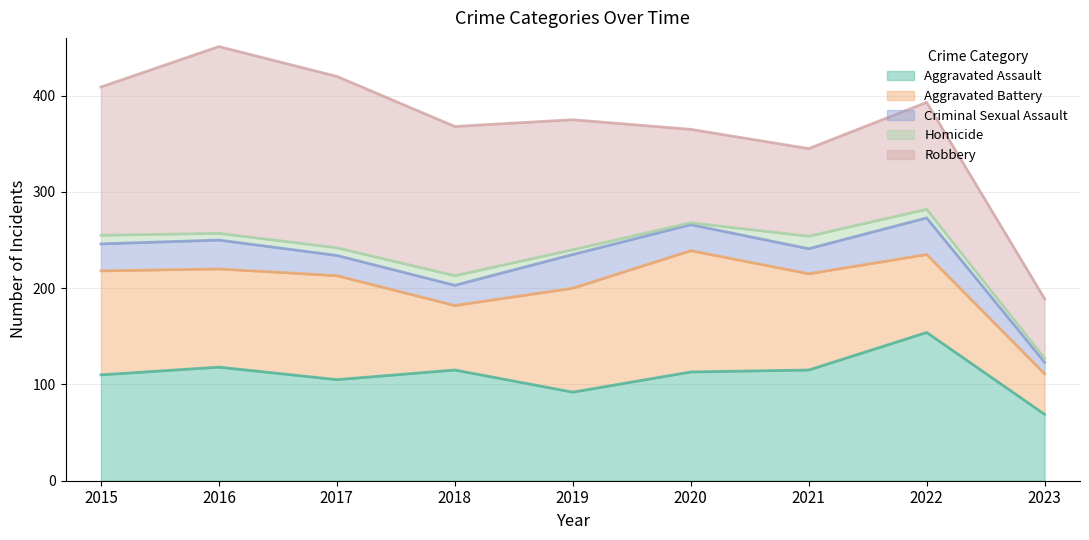

True or false: Aggravated Assault has a value of 160 at 2016.

False